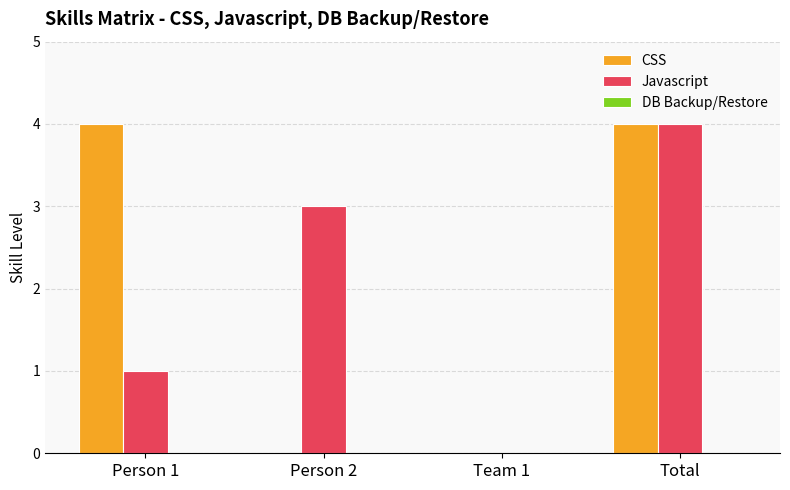

At which category is the sum across all series the highest?

Total